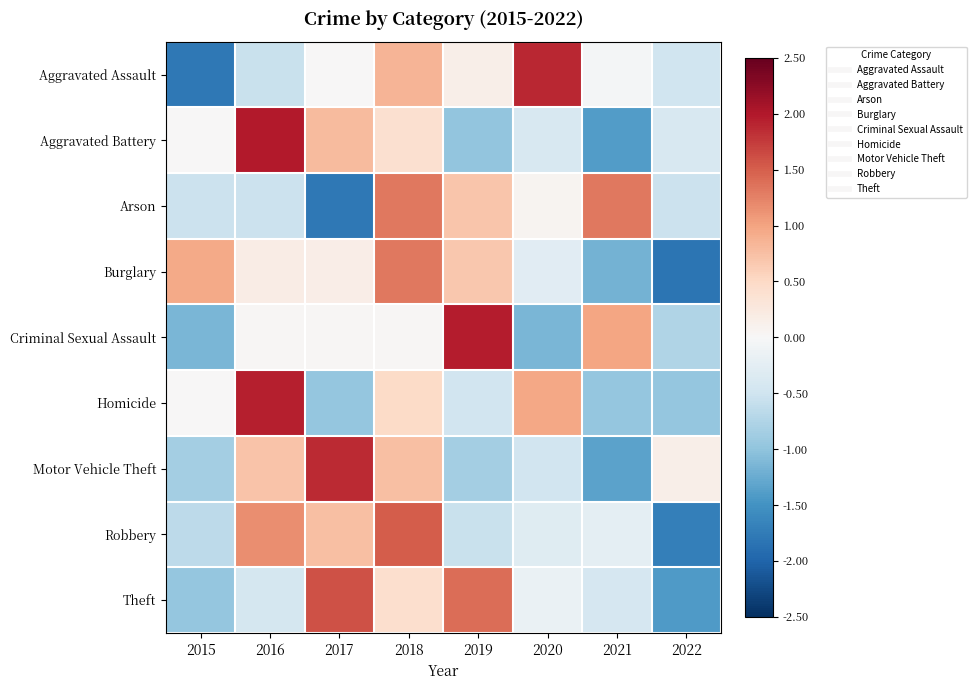

Which has a higher value, 2015 or 2016?

2016